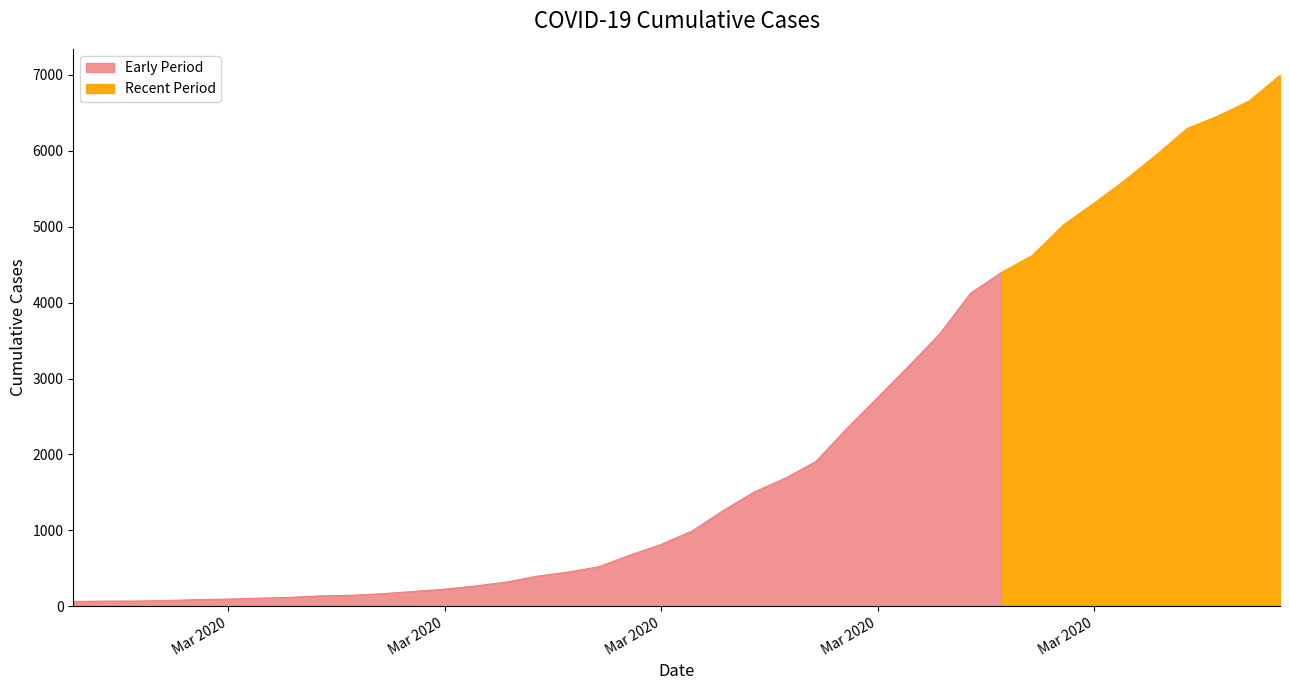

Where is the data nearest to the value 3529?

2020-03-26